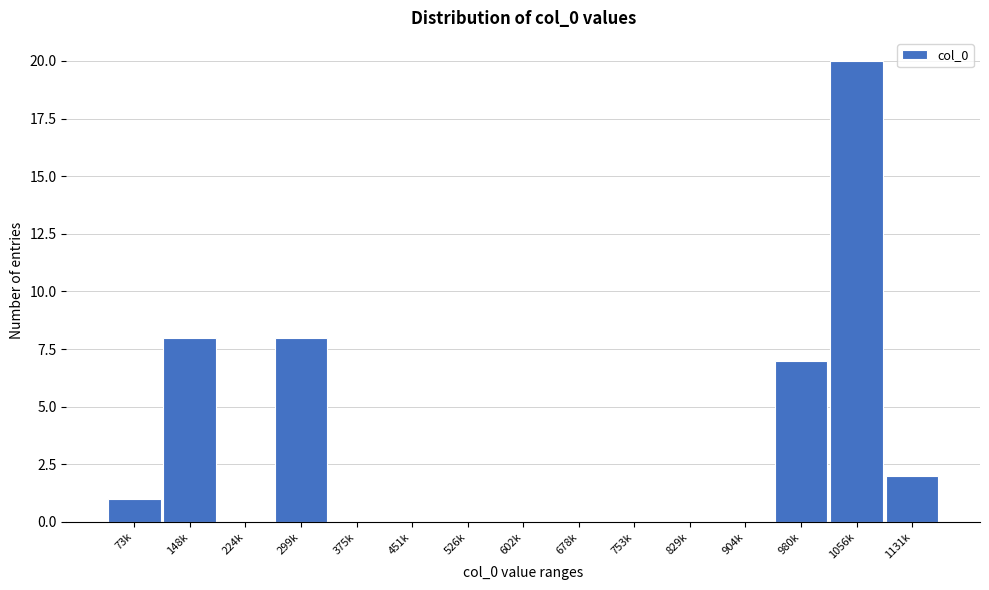

Reading left to right, what are all the values shown in this chart?

73k=1	148k=8	224k=0	299k=8	375k=0	451k=0	526k=0	602k=0	678k=0	753k=0	829k=0	904k=0	980k=7	1056k=20	1131k=2